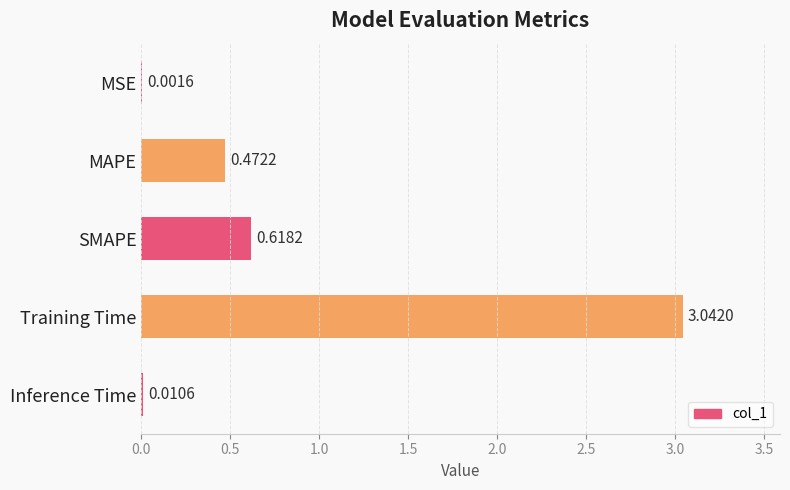

At which label is the value closest to 1?

SMAPE